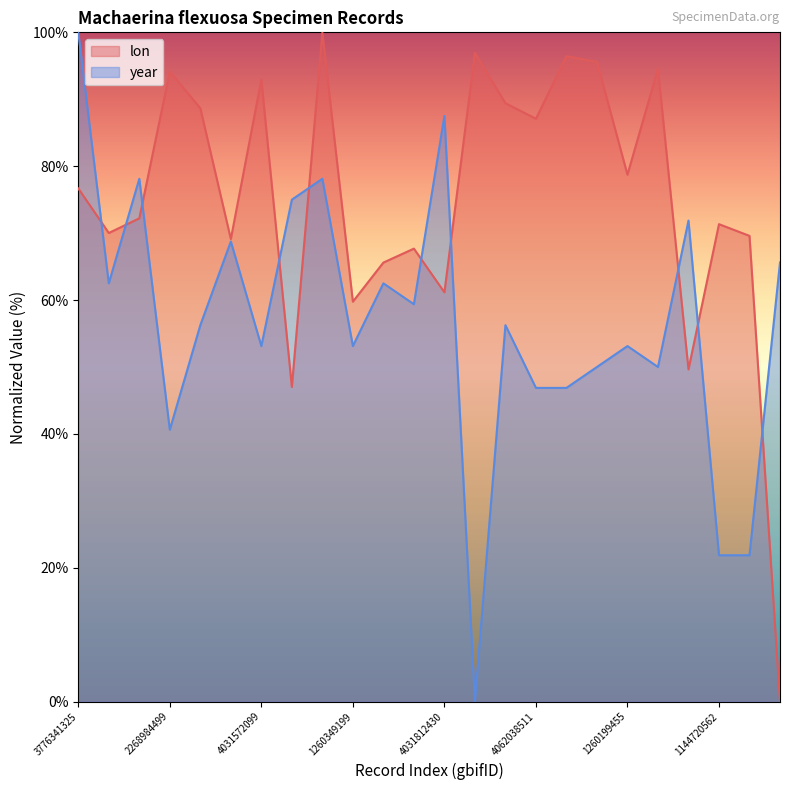

True or false: year has more than 1 points higher than both neighbors.

True